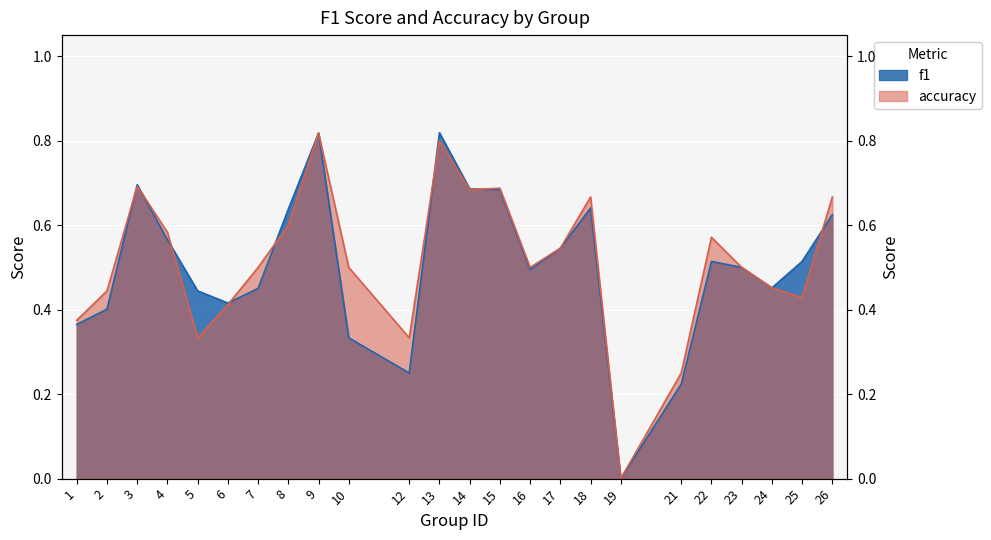

List the series in order of their overall mean, lowest first.

f1, accuracy